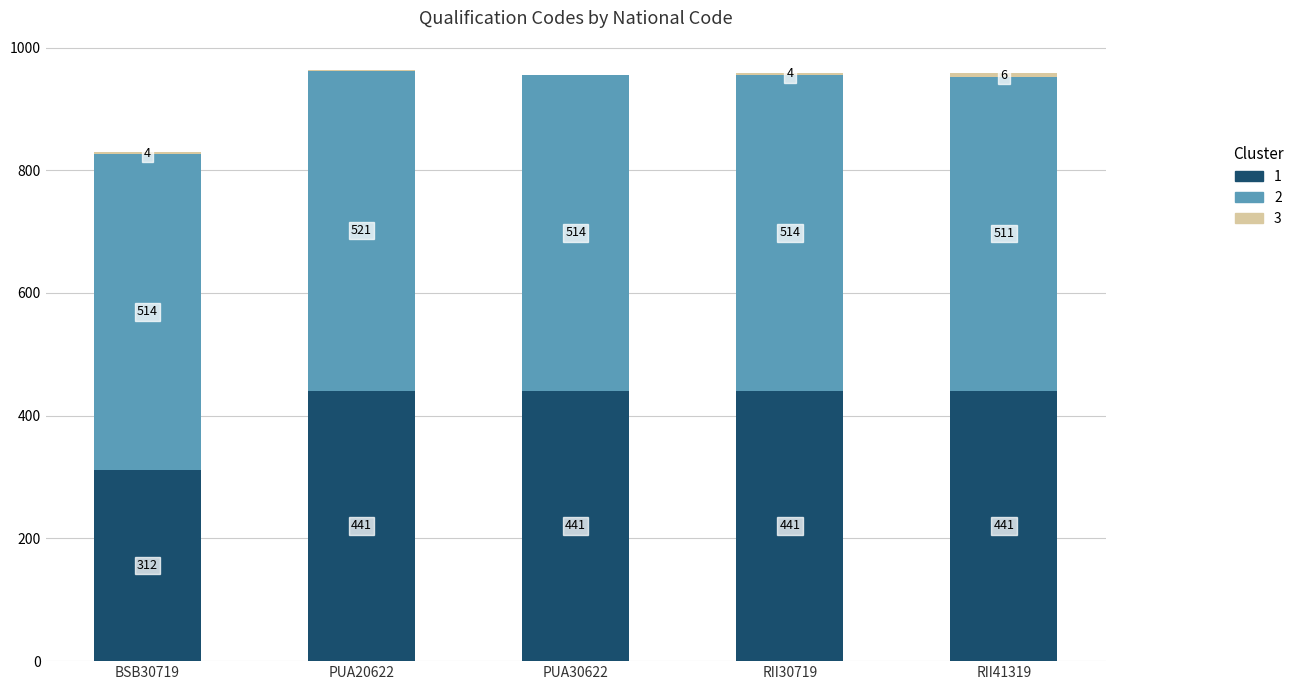

At which category is the sum across all series the highest?

PUA20622